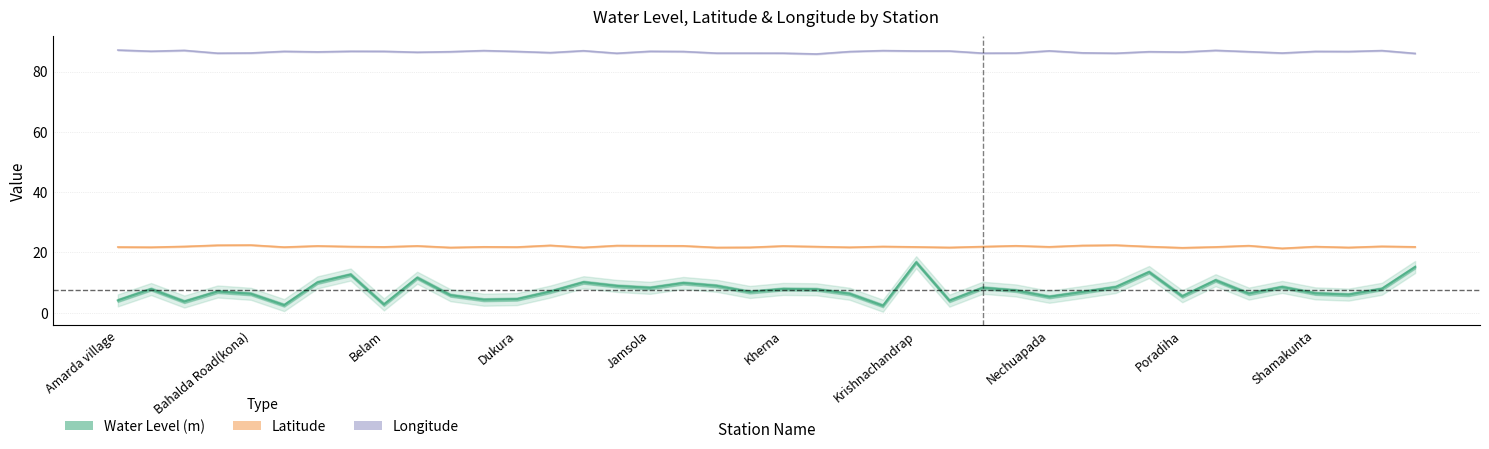

What position from the right is Belam?

32